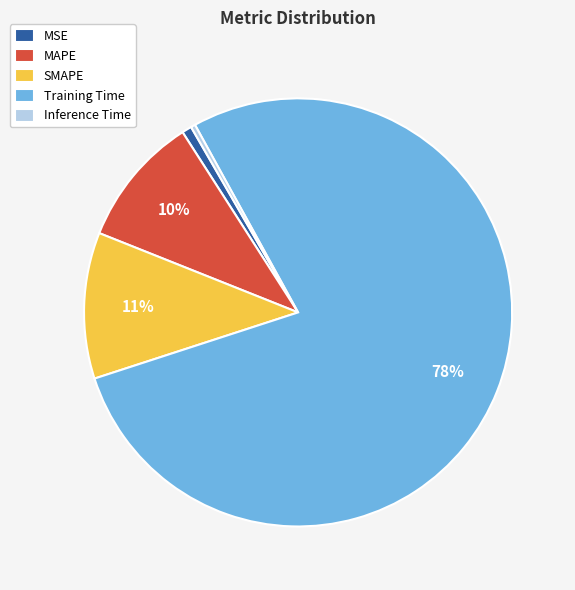

How many segments does this pie chart have?

5